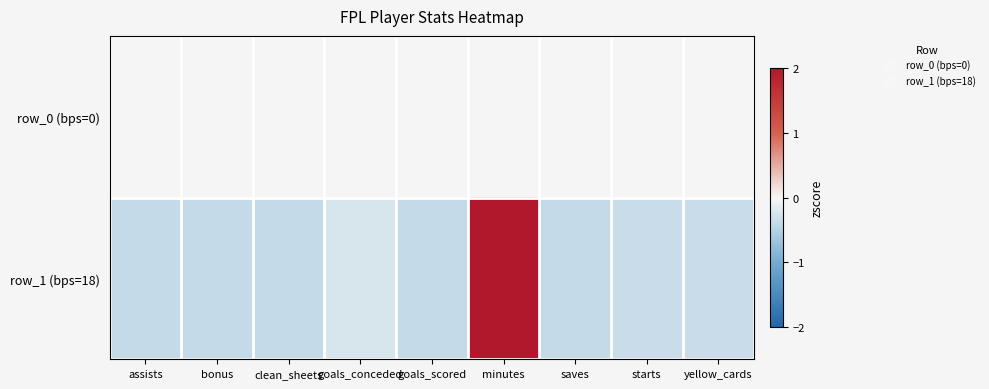

At how many categories does at least one series exceed 0?

1